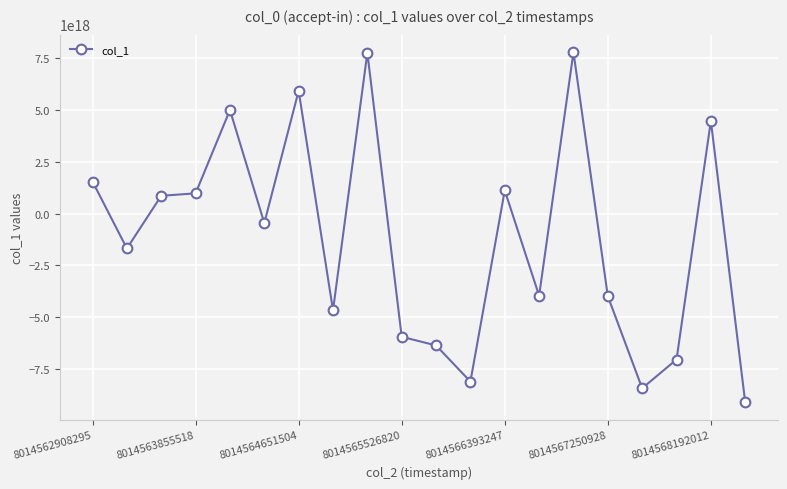

How many lines are shown in the chart?

1